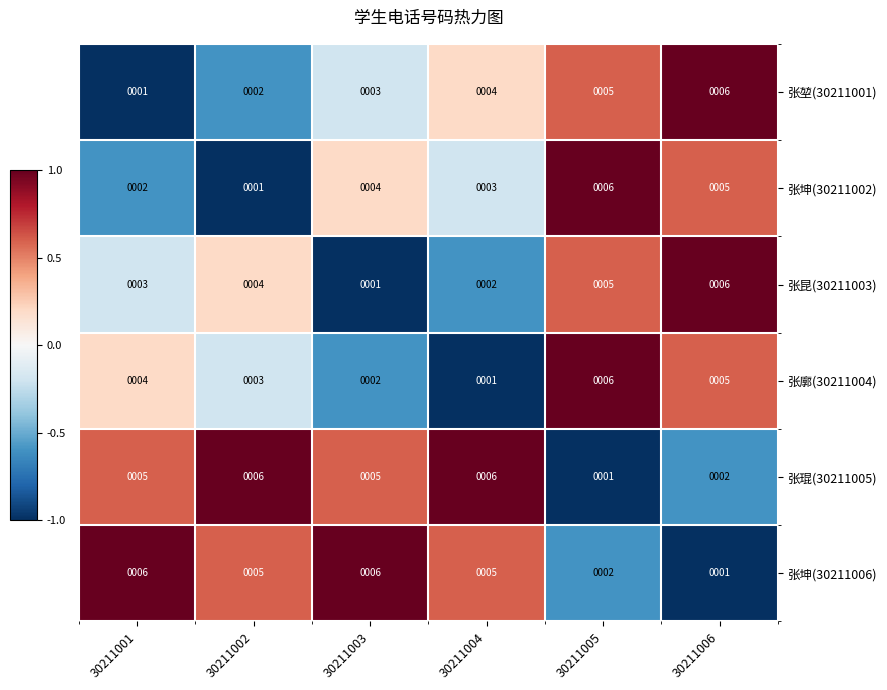

The value of 张昆(30211003) at 30211004 is 1. True or false?

False